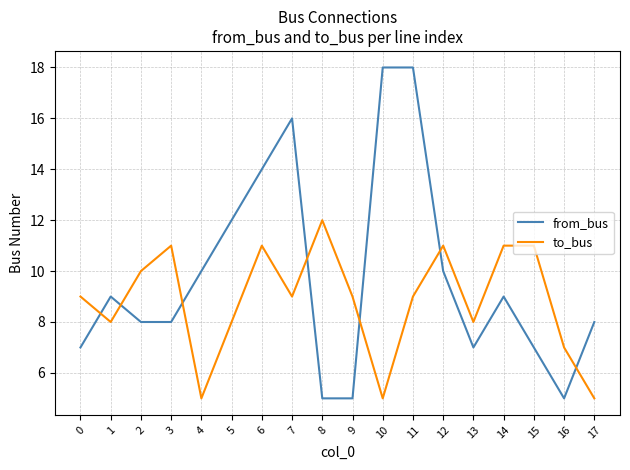

True or false: from_bus and to_bus cross at least once.

True